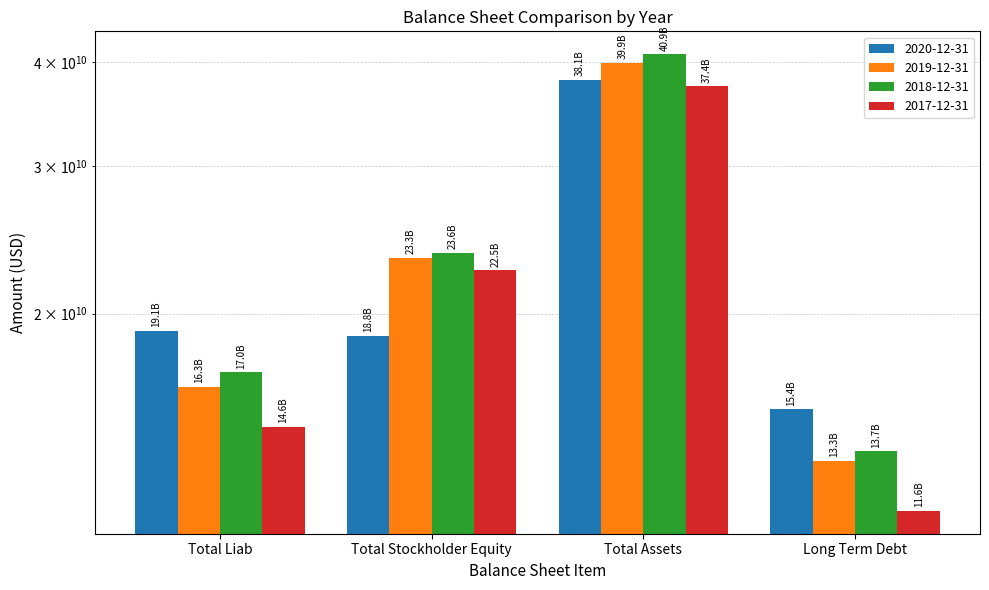

What position from the left is Total Assets?

3